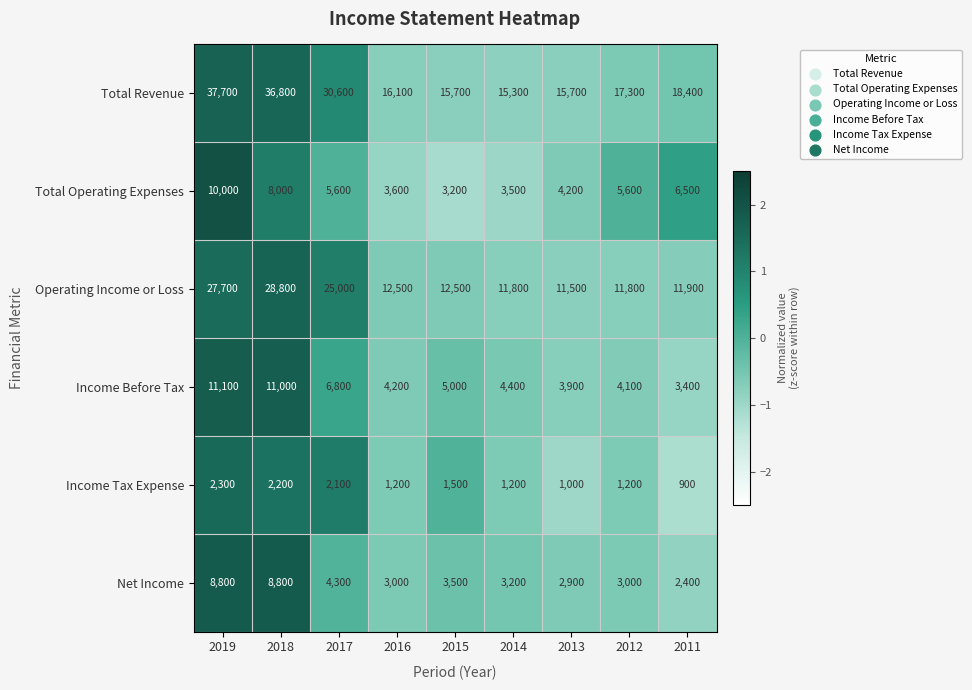

Which series has the largest total across all categories?

Total Revenue